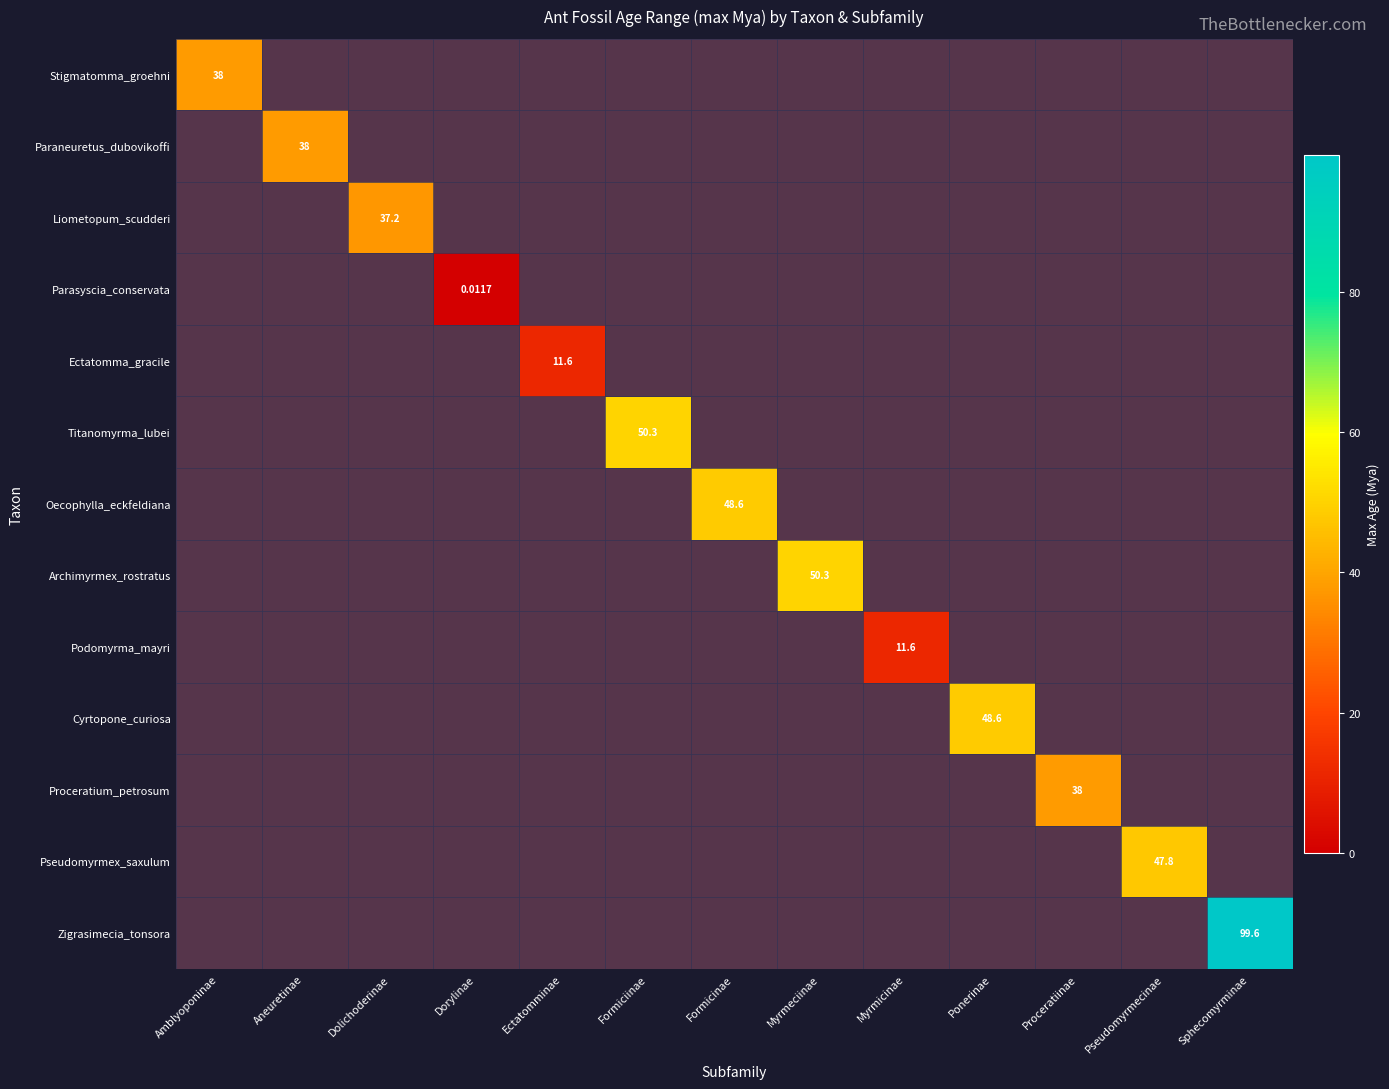

True or false: Paraneuretus_dubovikoffi has a value of 18.9 at Dorylinae.

False